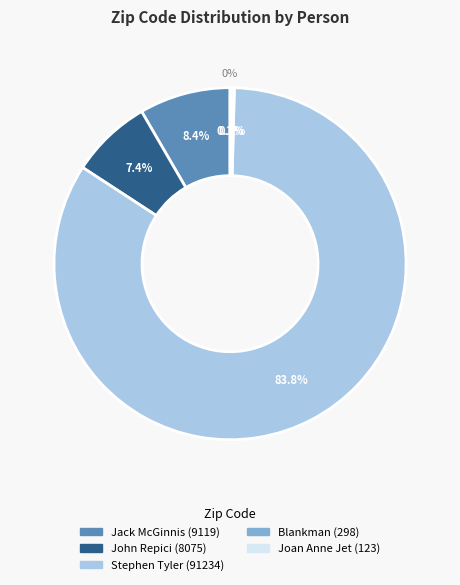

To the nearest percent, what portion does Jack McGinnis represent?

8%